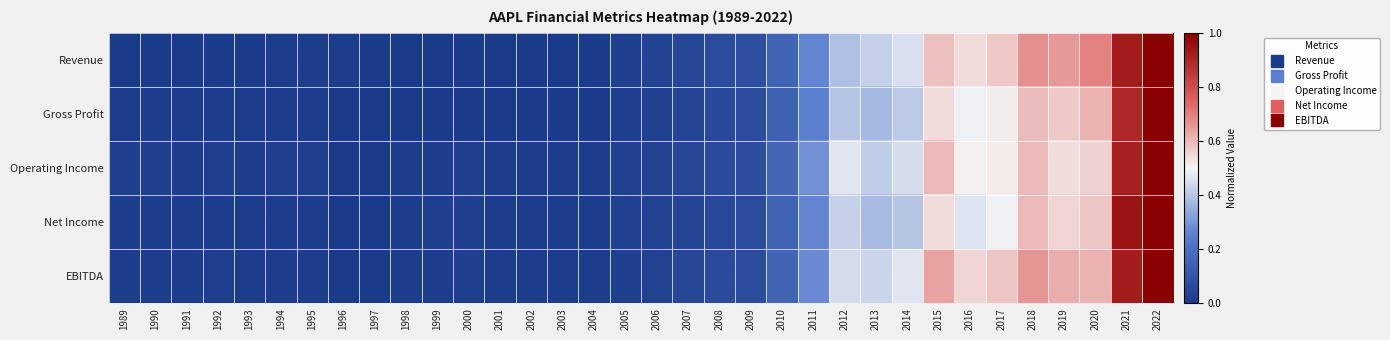

At 2004, list the series in order from largest to smallest.

Operating Income, Net Income, EBITDA, Revenue, Gross Profit